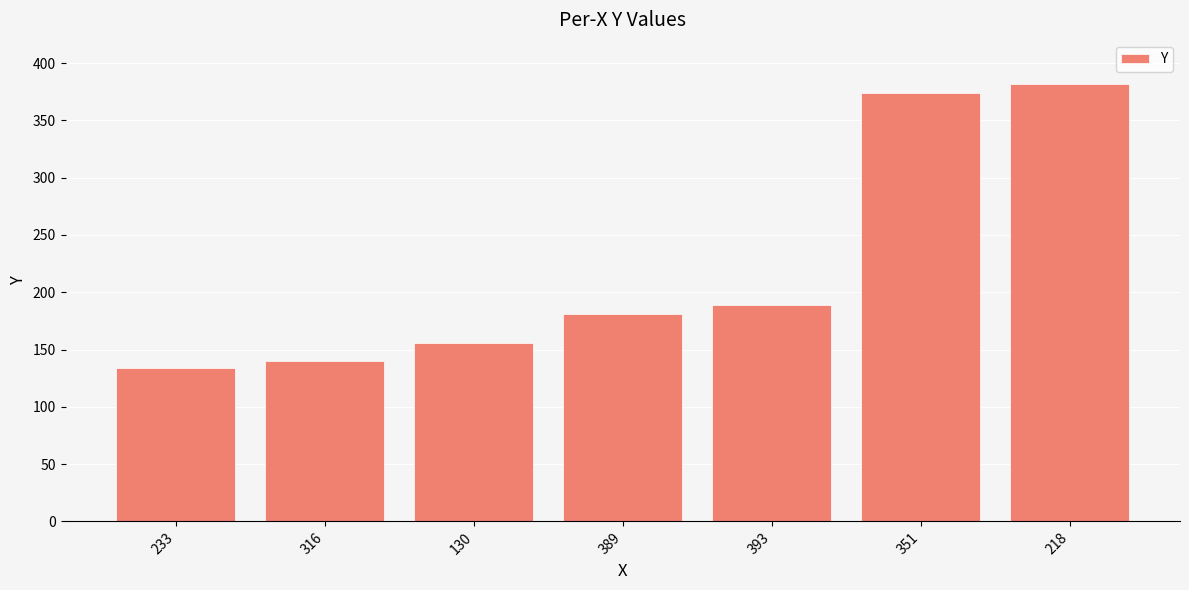

What value does the data have at 393, to the nearest 10?

190